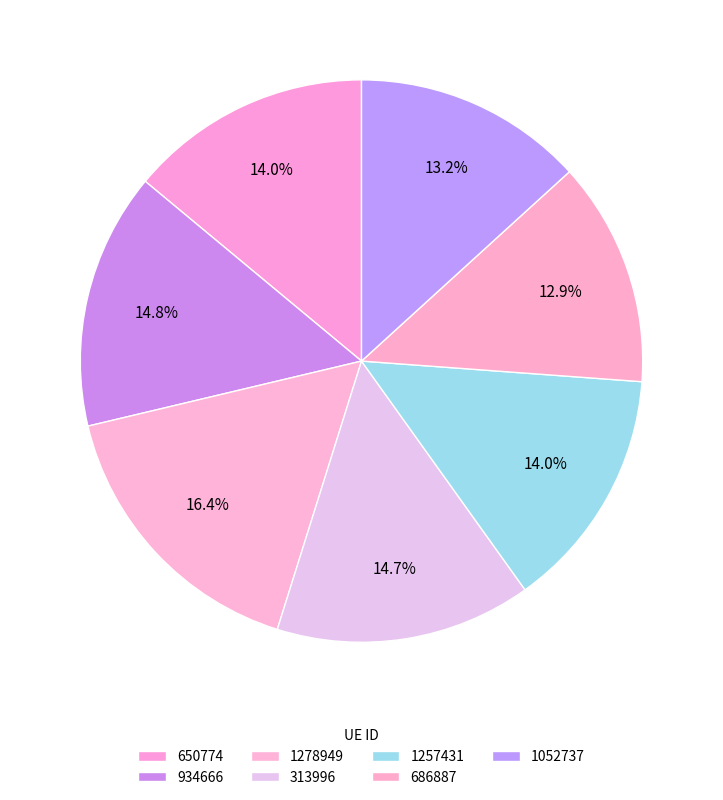

How many slices are in this pie chart?

7